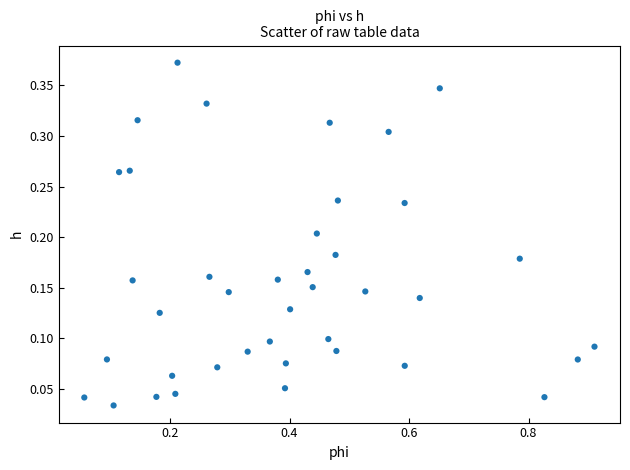

What is the range of X values (max minus min)?

0.9